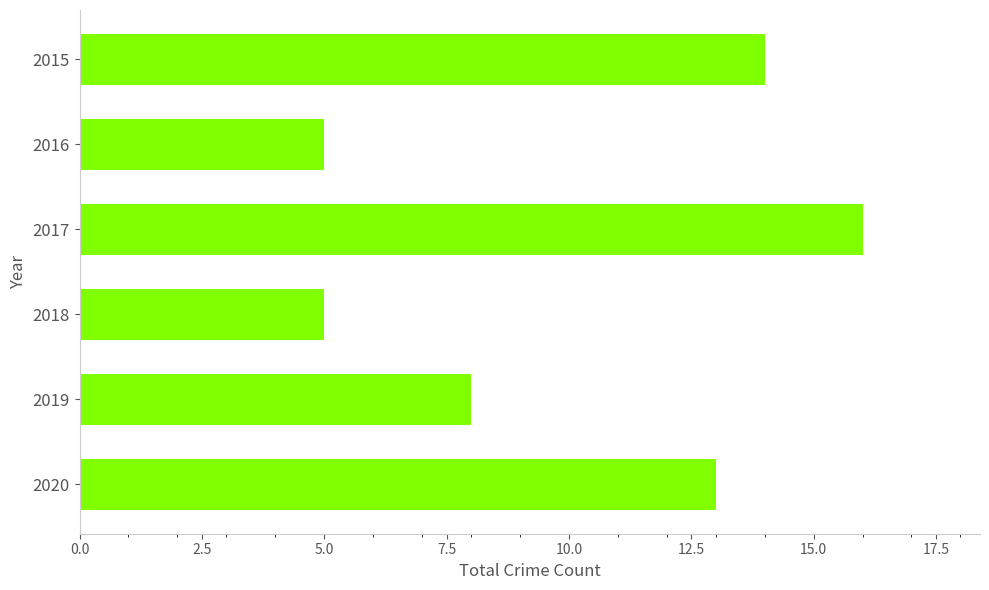

What is the value of the 1st bar from the top?

14